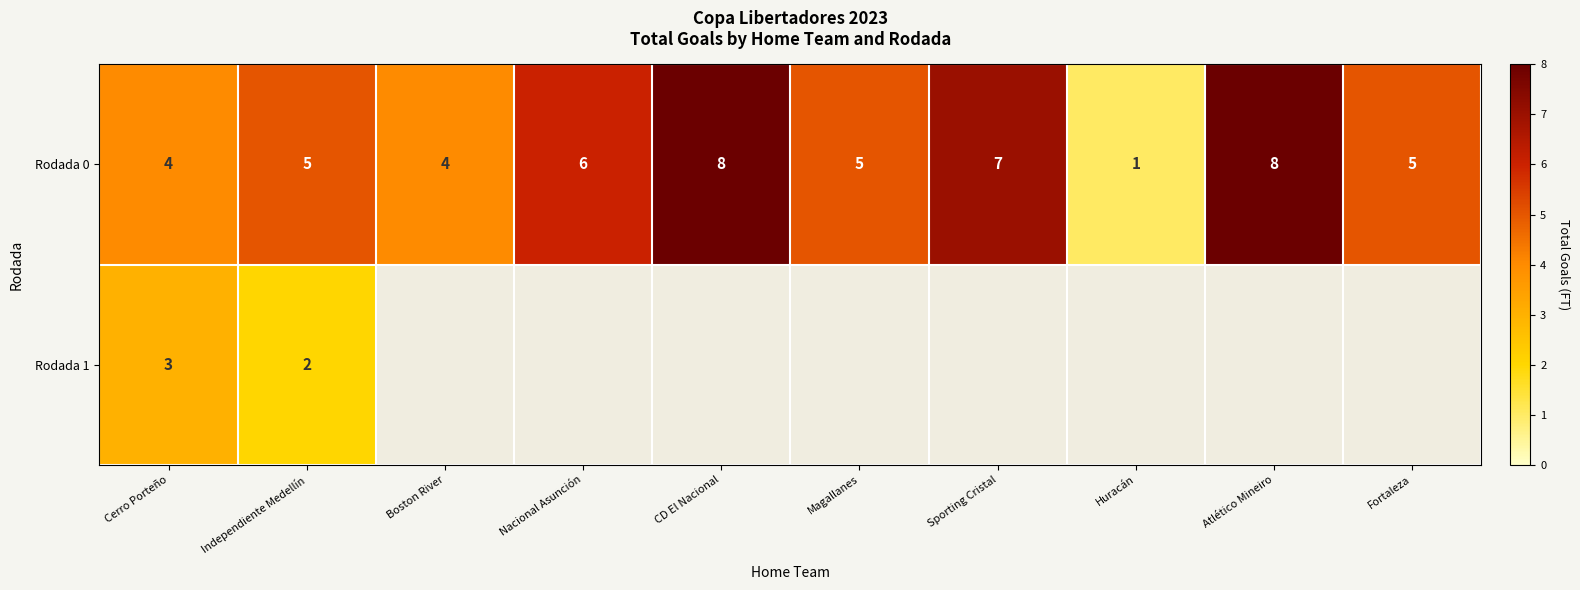

Count the row_0 values in the range 4 to 7.

7